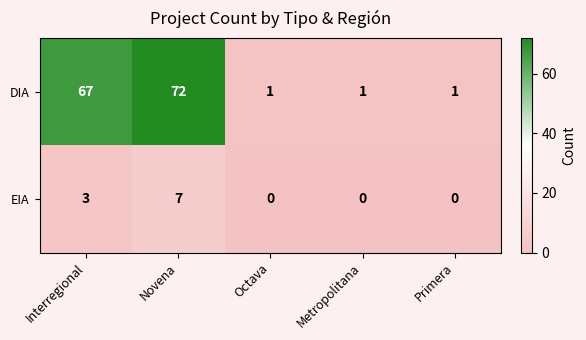

What is the sum of the DIA values at Metropolitana and Interregional?

68